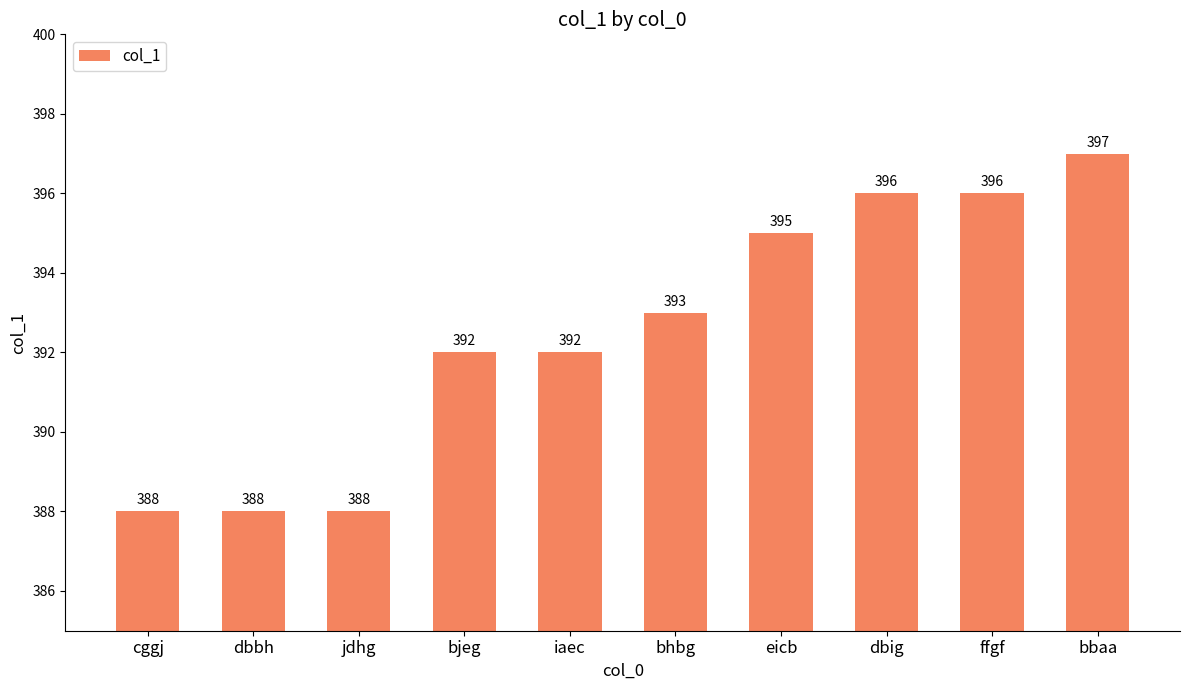

Which has a higher value, eicb or iaec?

eicb